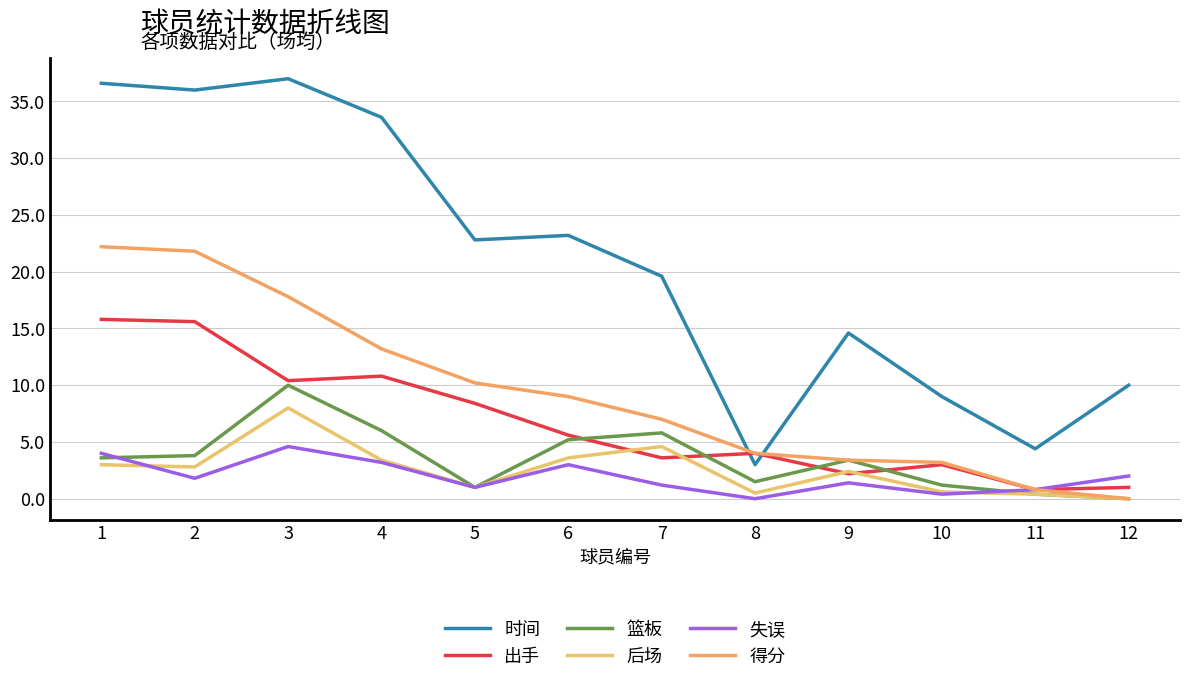

What is the value of the 得分 point at the 11th from the left?

0.8